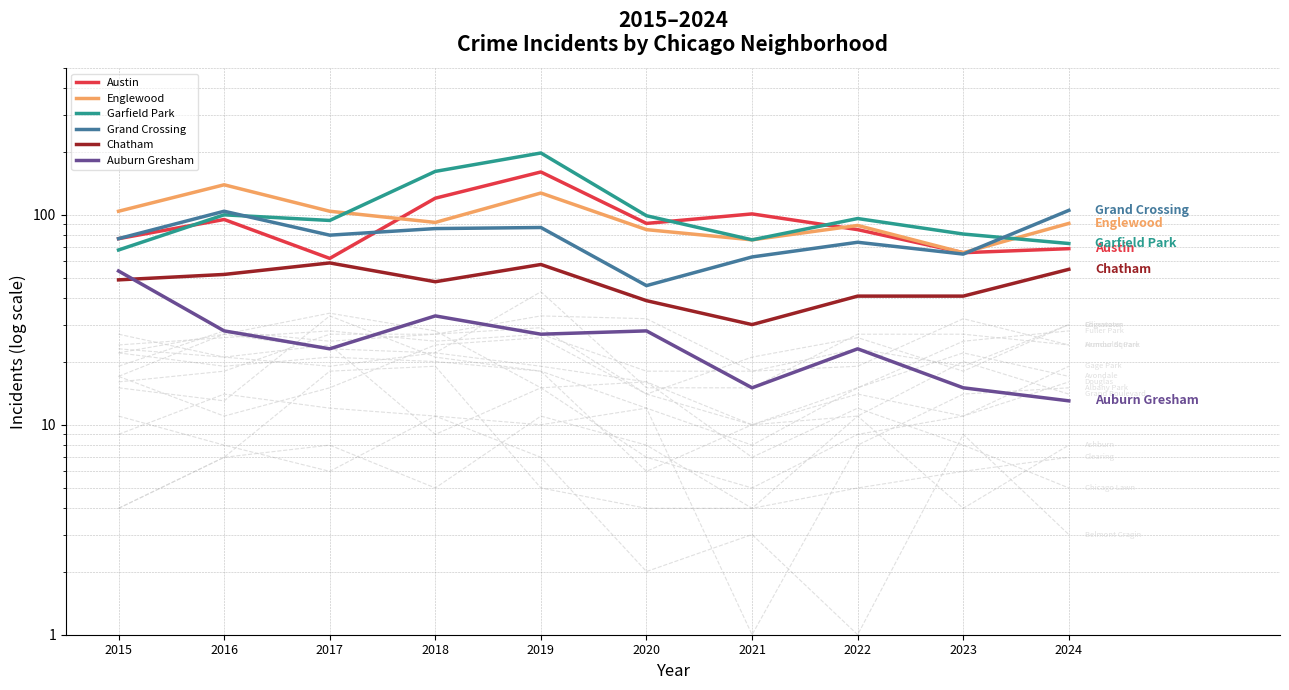

Reading left to right, list all the values displayed in this chart.

Austin: 2015=77	2016=95	2017=62	2018=120	2019=160	2020=91	2021=101	2022=85	2023=66	2024=69
Englewood: 2015=104	2016=139	2017=104	2018=92	2019=127	2020=85	2021=76	2022=89	2023=66	2024=91
Garfield Park: 2015=68	2016=100	2017=94	2018=161	2019=197	2020=99	2021=76	2022=96	2023=81	2024=73
Grand Crossing: 2015=77	2016=104	2017=80	2018=86	2019=87	2020=46	2021=63	2022=74	2023=65	2024=105
Chatham: 2015=49	2016=52	2017=59	2018=48	2019=58	2020=39	2021=30	2022=41	2023=41	2024=55
Auburn Gresham: 2015=54	2016=28	2017=23	2018=33	2019=27	2020=28	2021=15	2022=23	2023=15	2024=13